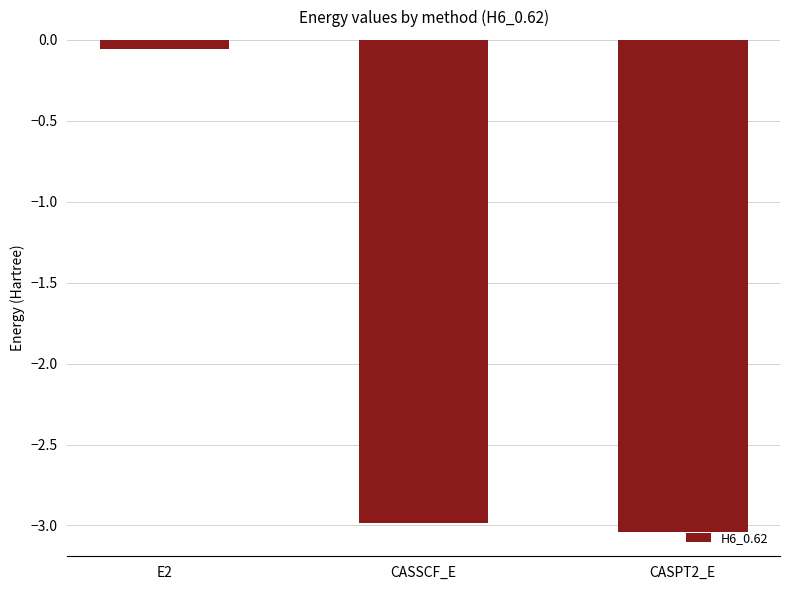

At which label does the data first exceed -2?

E2